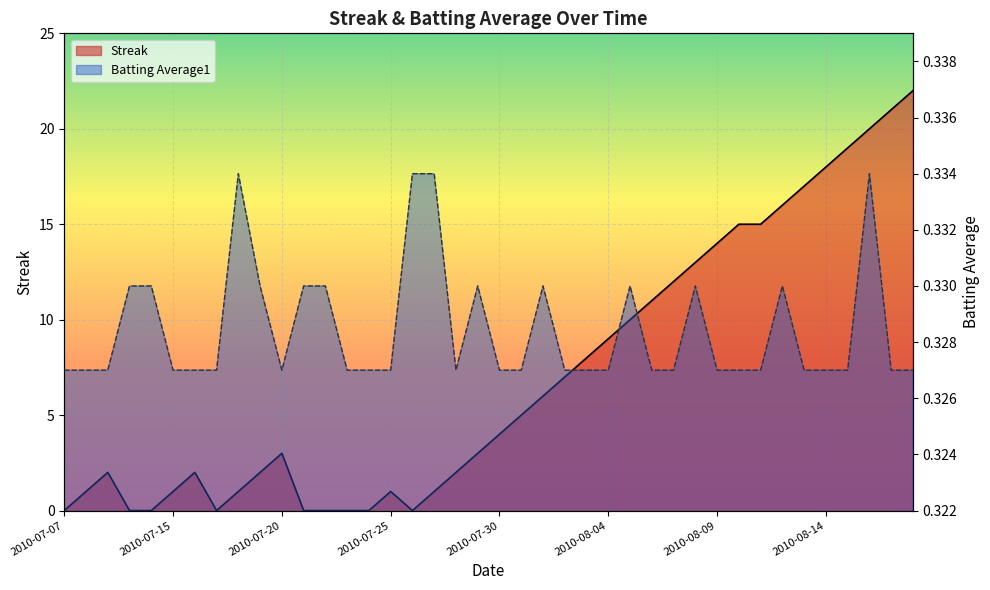

What value does the Batting Average1 series have at 2010-07-18?

0.3